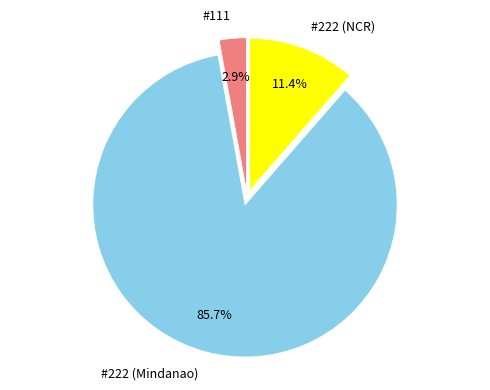

Rank the categories by value from lowest to highest.

#111, #222 (NCR), #222 (Mindanao)